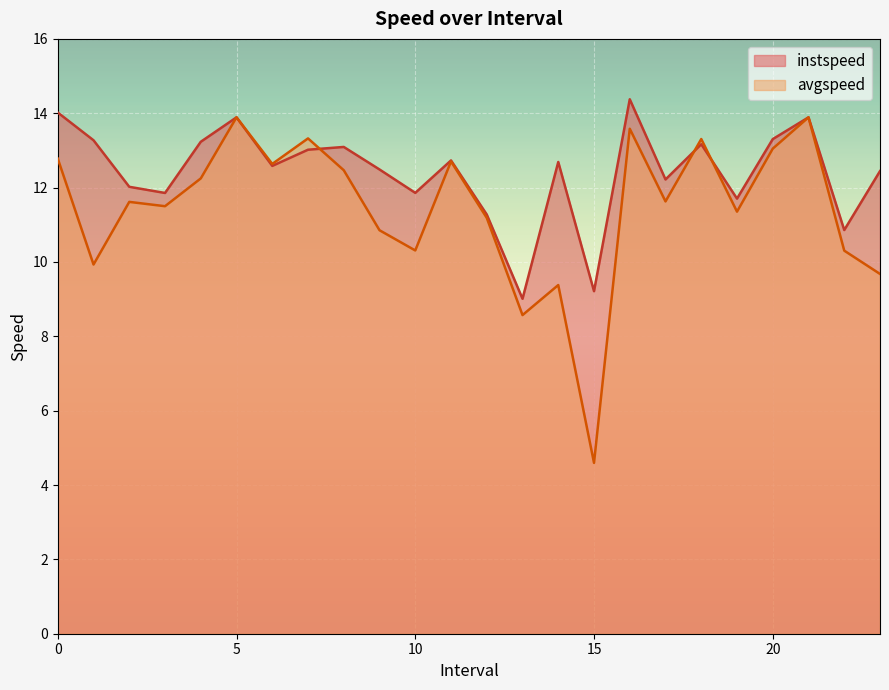

At 21.0, list the series in order from smallest to largest.

instspeed, avgspeed